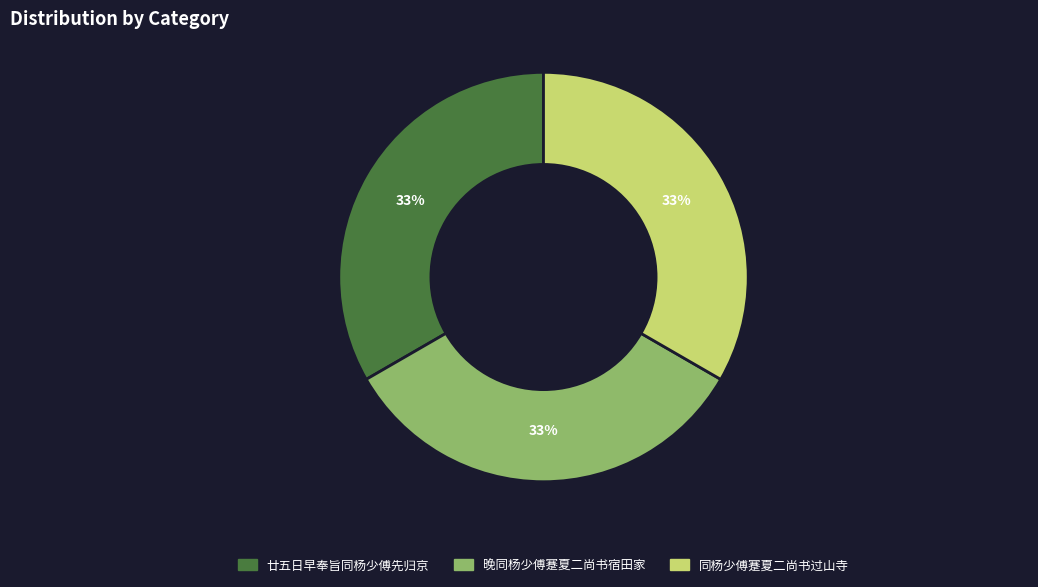

Is there a majority slice in this chart?

No